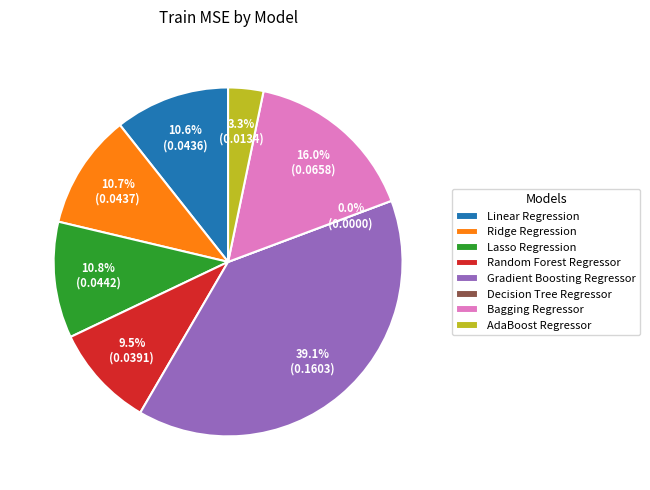

What is the smallest slice in the pie chart?

Decision Tree Regressor